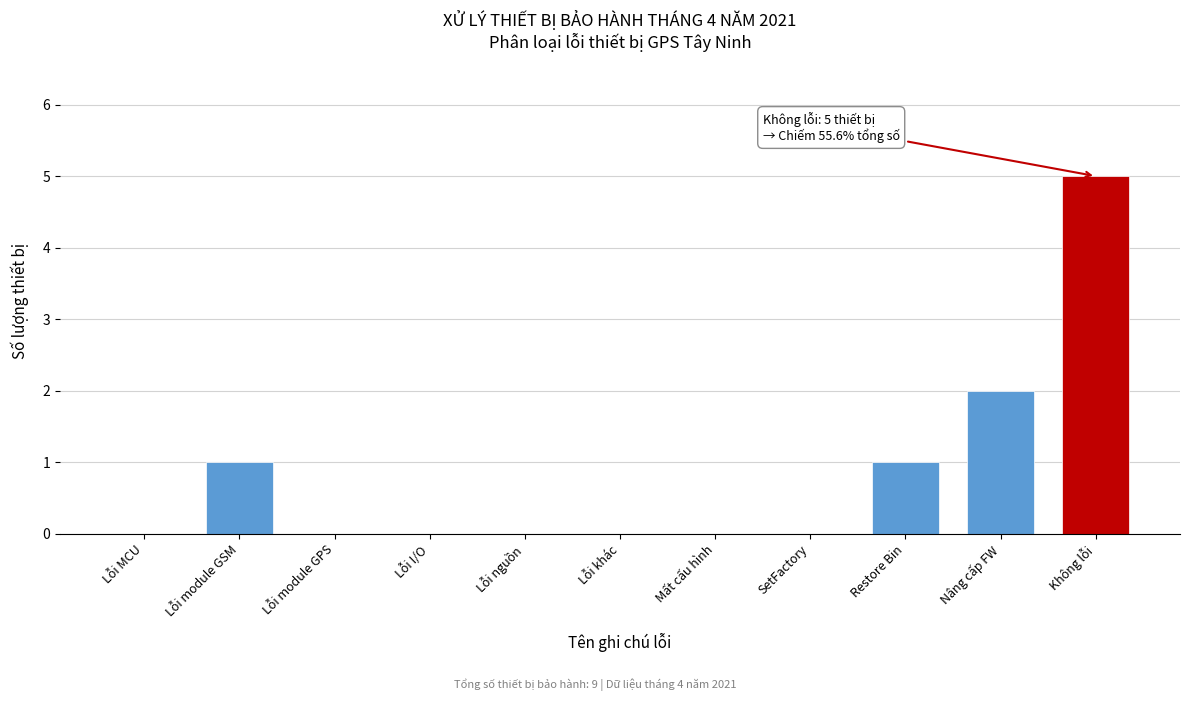

Reading left to right, extract all data points from this chart.

Lỗi MCU=0	Lỗi module GSM=1	Lỗi module GPS=0	Lỗi I/O=0	Lỗi nguồn=0	Lỗi khác=0	Mất cấu hình=0	SetFactory=0	Restore Bin=1	Nâng cấp FW=2	Không lỗi=5